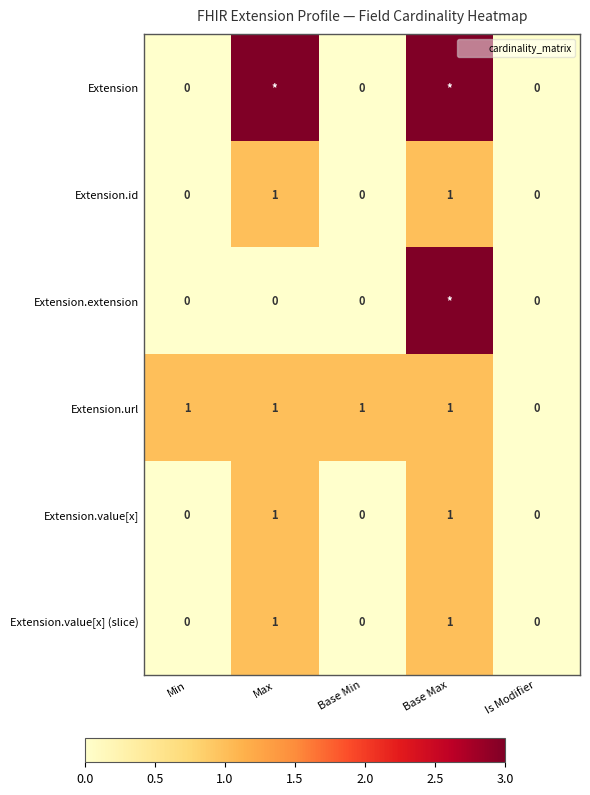

What is the difference between the second highest and second lowest values in the Extension.value[x] (slice) series?

1